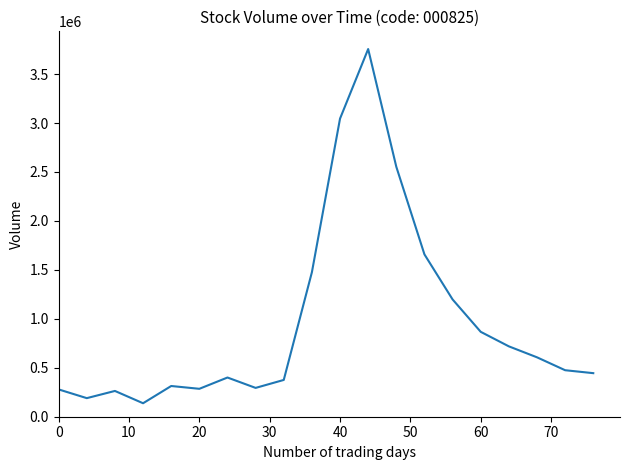

What is the difference between the maximum and minimum values?

3617895